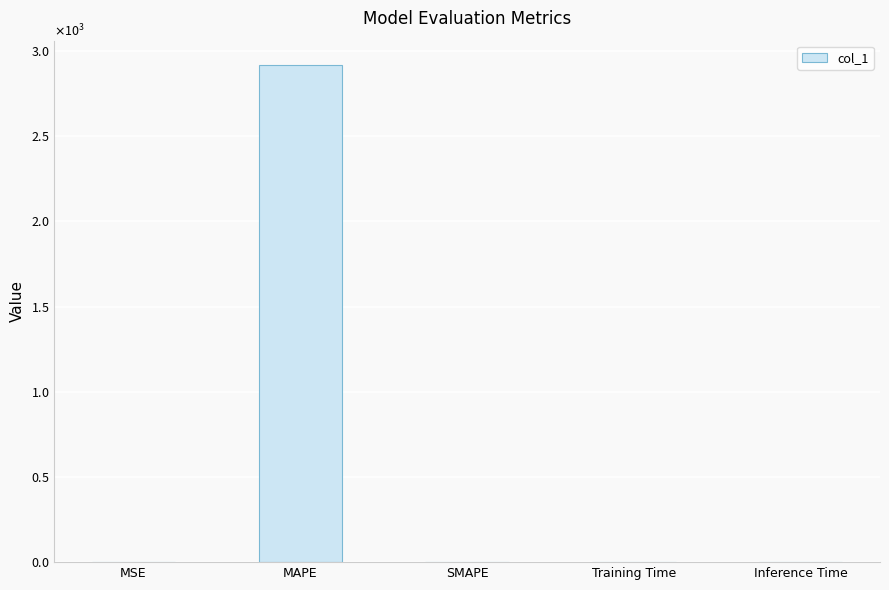

Reading left to right, transcribe all the data shown in this chart.

MSE=0.7	MAPE=2915.8	SMAPE=0.0	Training Time=0.0	Inference Time=0.0